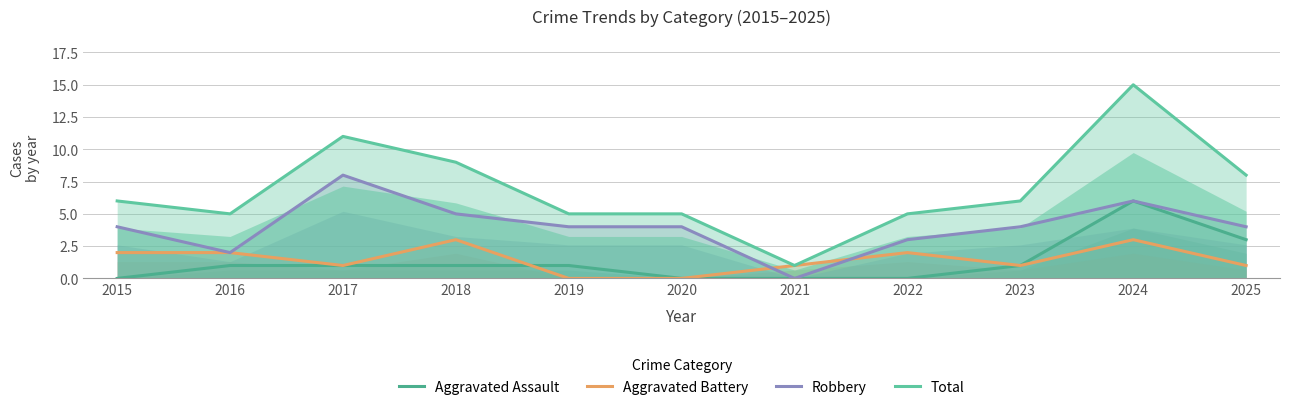

What is the value of the Total point at the 8th from the left?

5